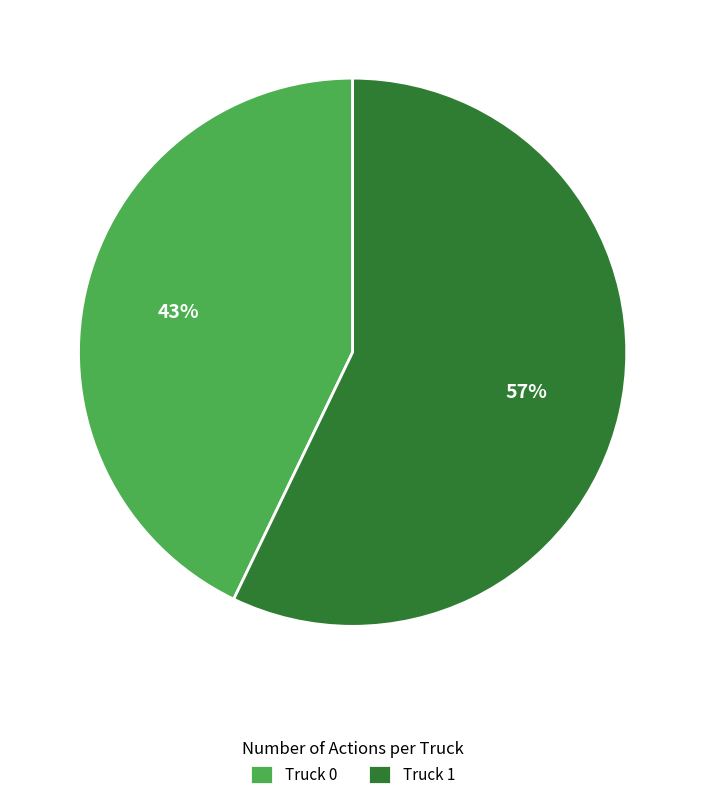

To the nearest percent, what portion does Truck 0 represent?

43%